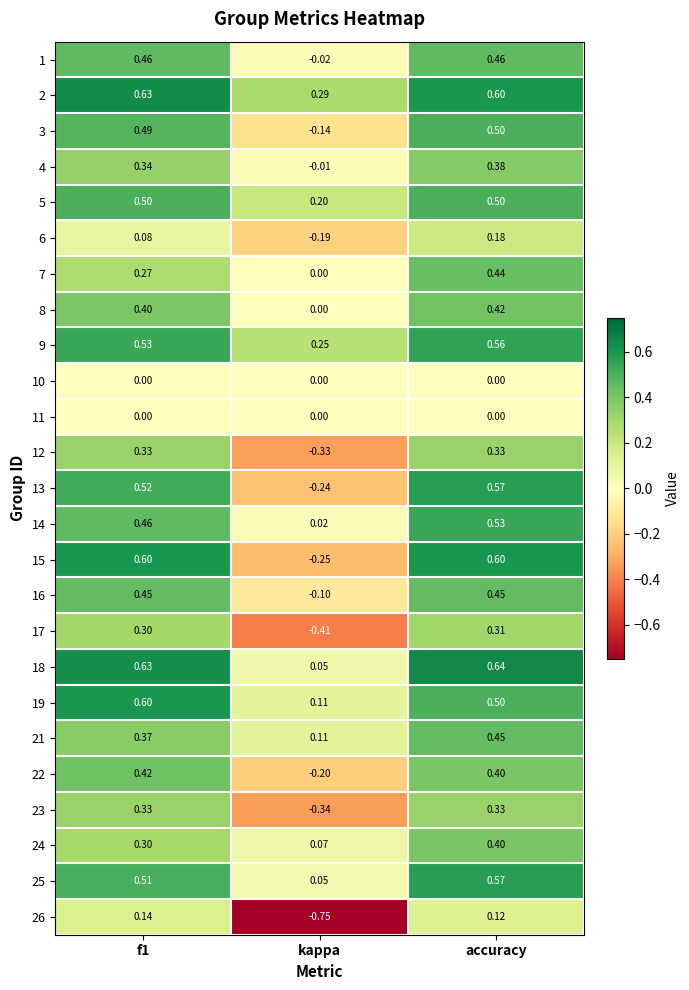

At which category does the chart reach its minimum across all series?

kappa